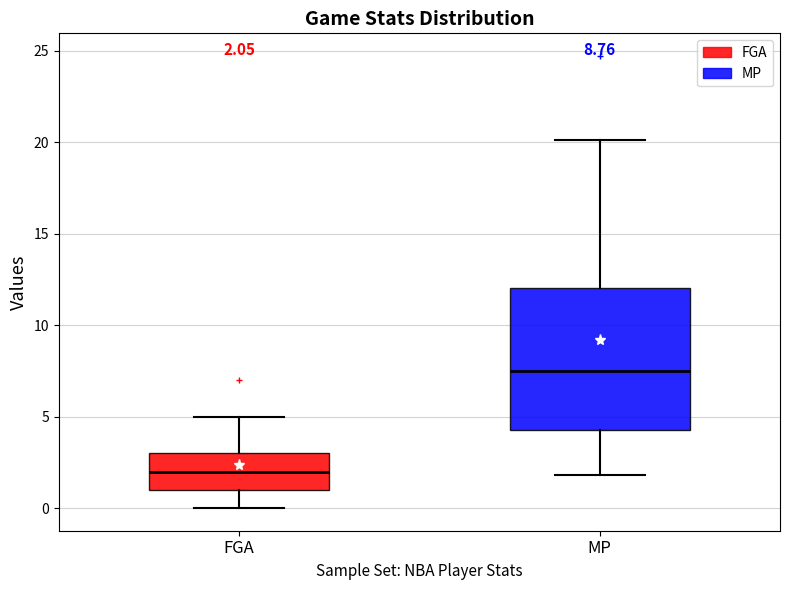

Which box is the tallest, from its lower edge to its upper edge?

MP